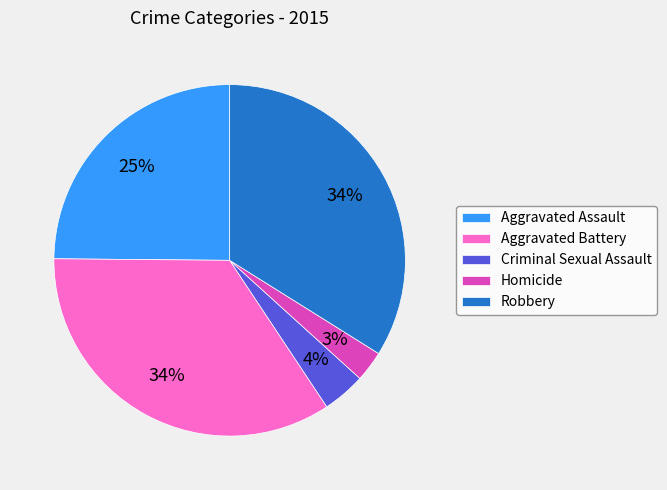

What is the ratio of the value at Robbery to the value at Aggravated Assault?

1.4